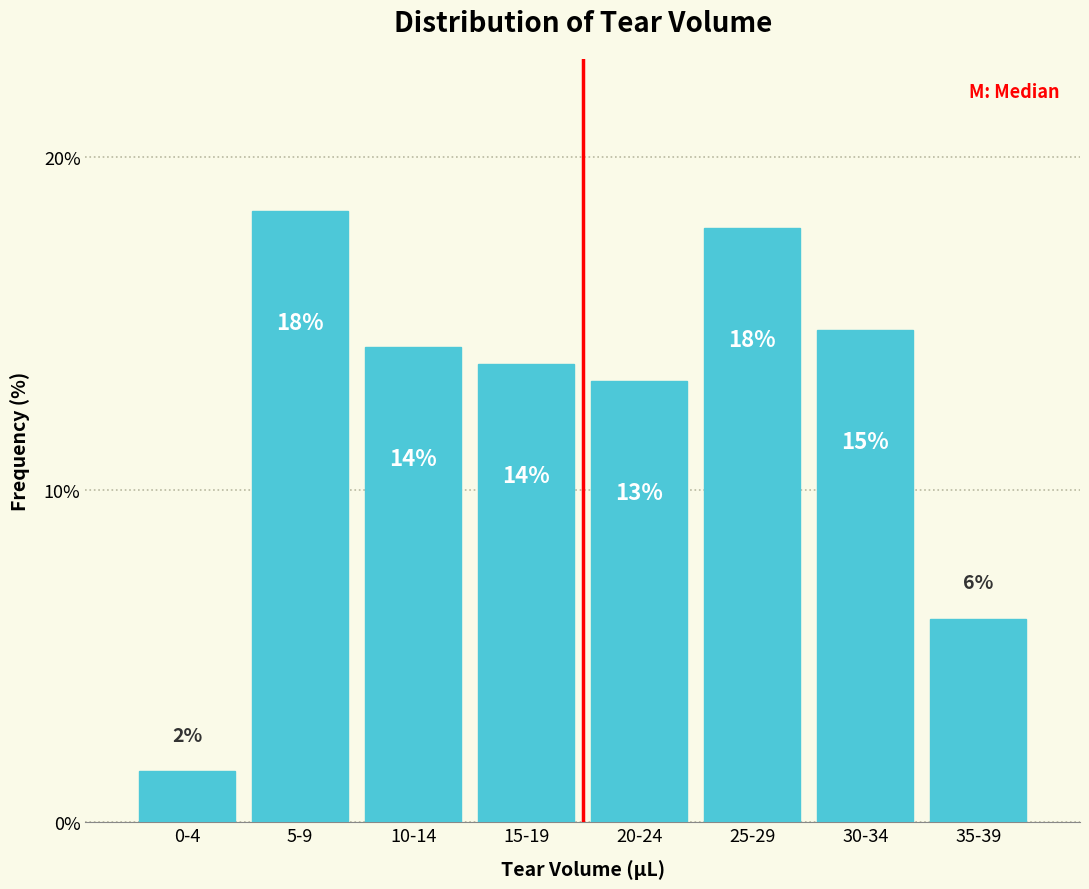

Does the chart contain any negative values?

No